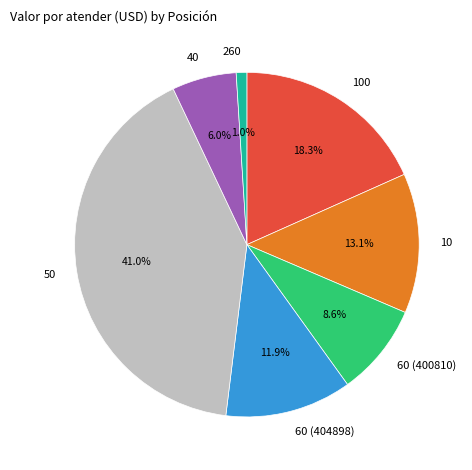

Rank the categories by value from lowest to highest.

260, 40, 60 (400810), 60 (404898), 10, 100, 50